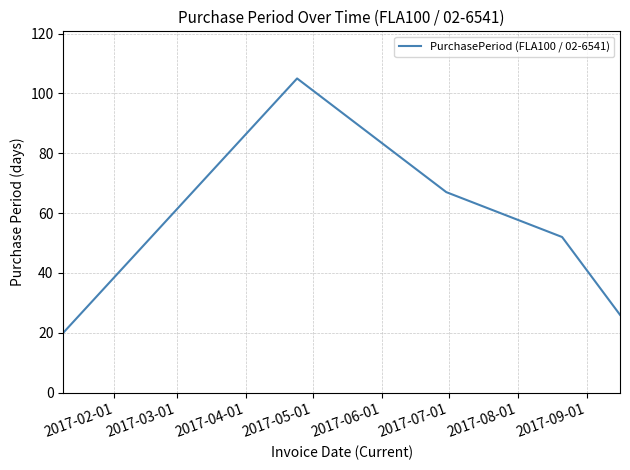

What is the sum of all values?

270